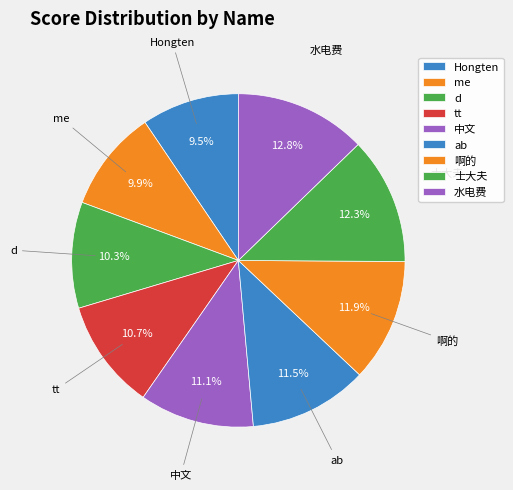

Approximately how many times larger is the value at ab compared to 啊的?

1.0